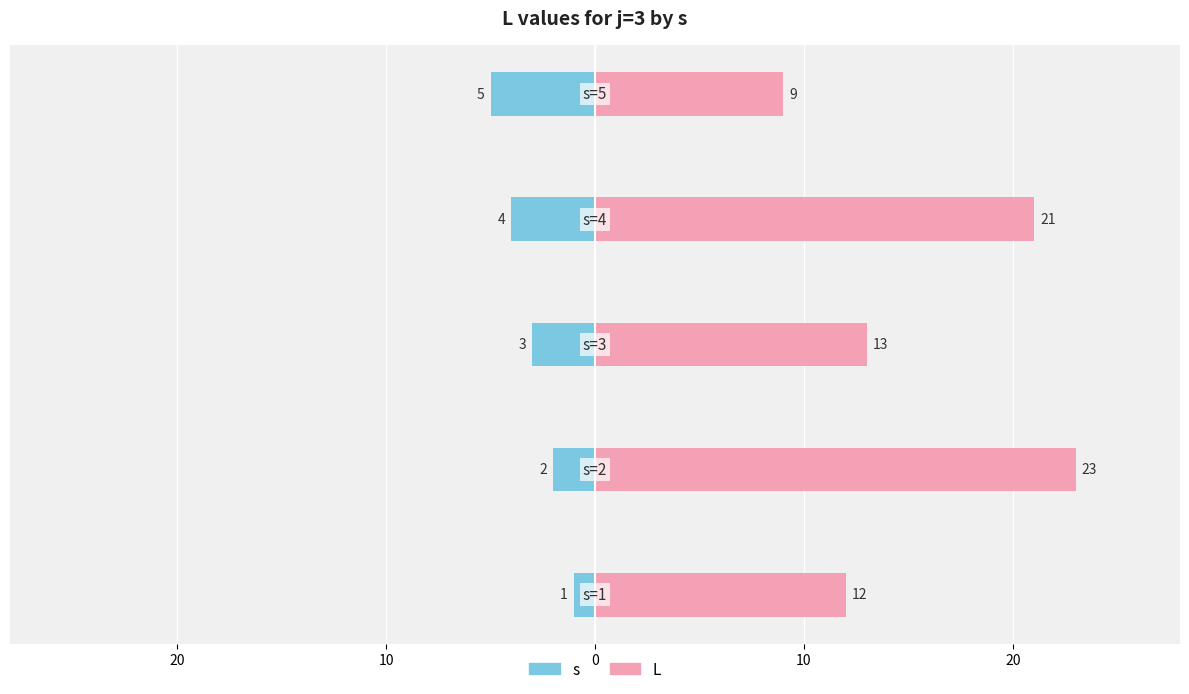

How many values in the L series are below 13?

2